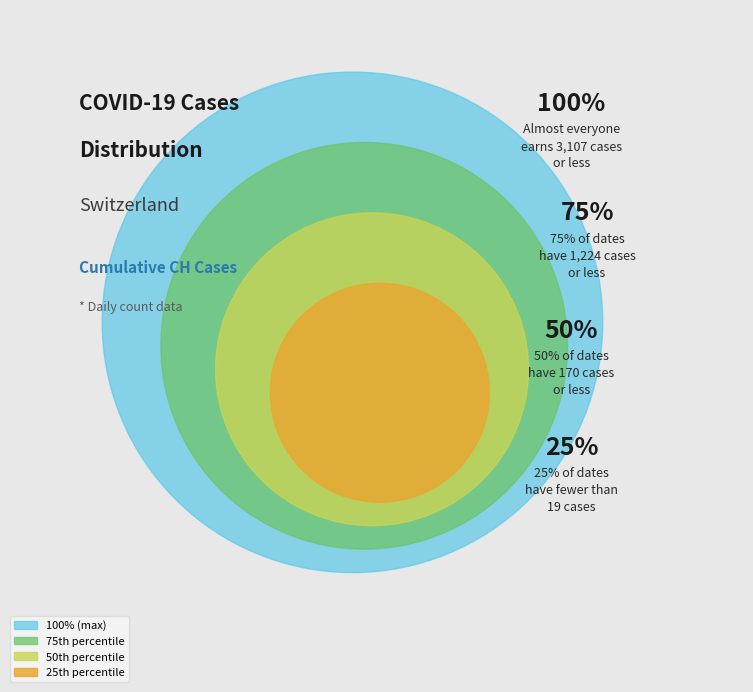

Does 2020-04-03 represent more than half of the total?

No